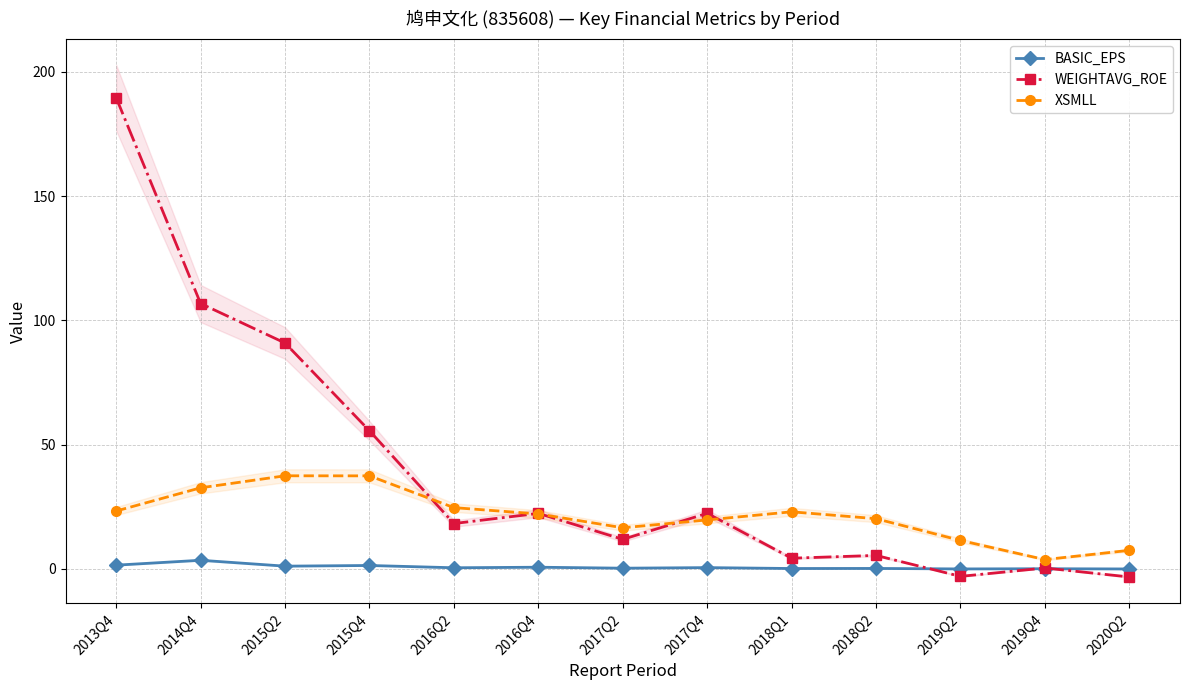

What is the lowest value of the XSMLL series?

3.7